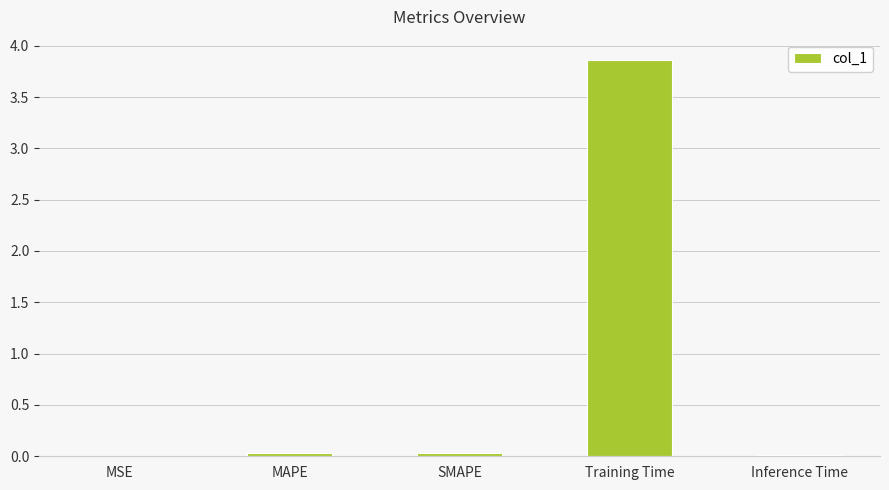

How many categories are shown in the chart?

5